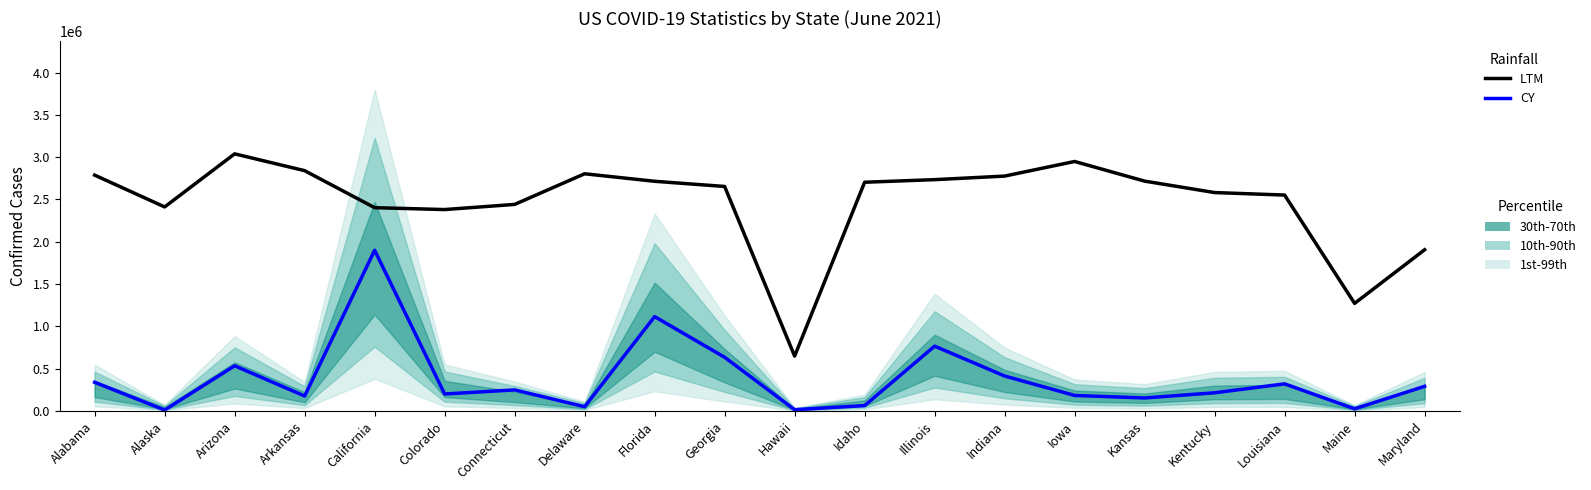

What is the value of the CY point at the 13th from the left?

766220.7